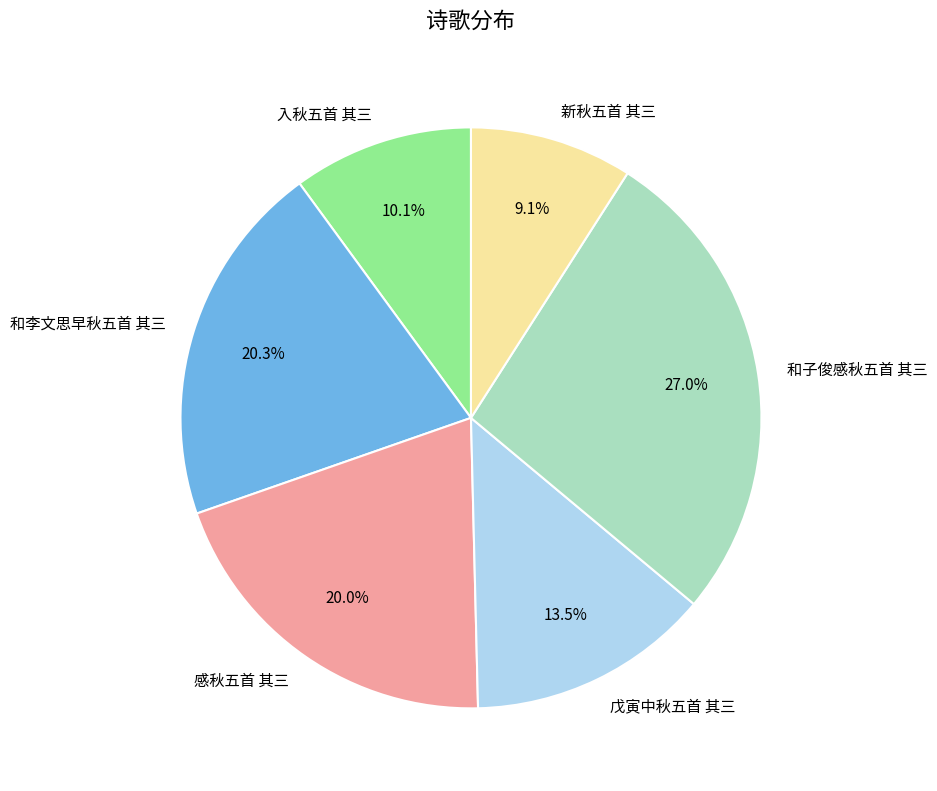

Which has a higher value, 新秋五首 其三 or 和李文思早秋五首 其三?

和李文思早秋五首 其三